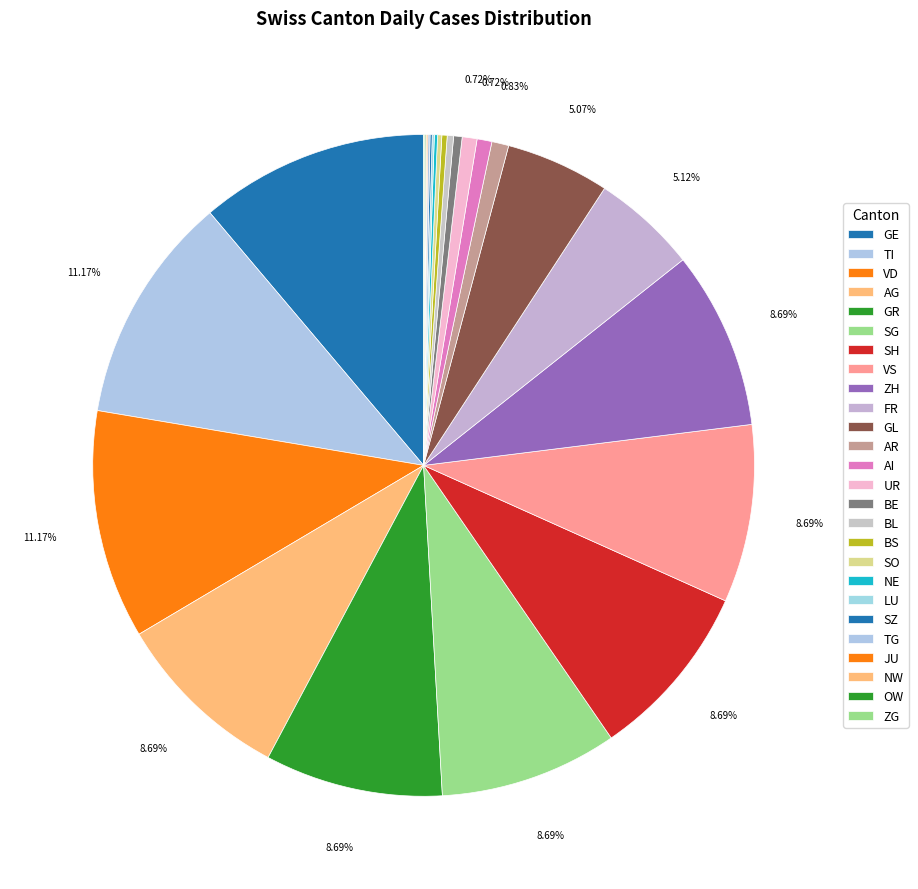

What percentage do AR and VD together represent?

12.2%